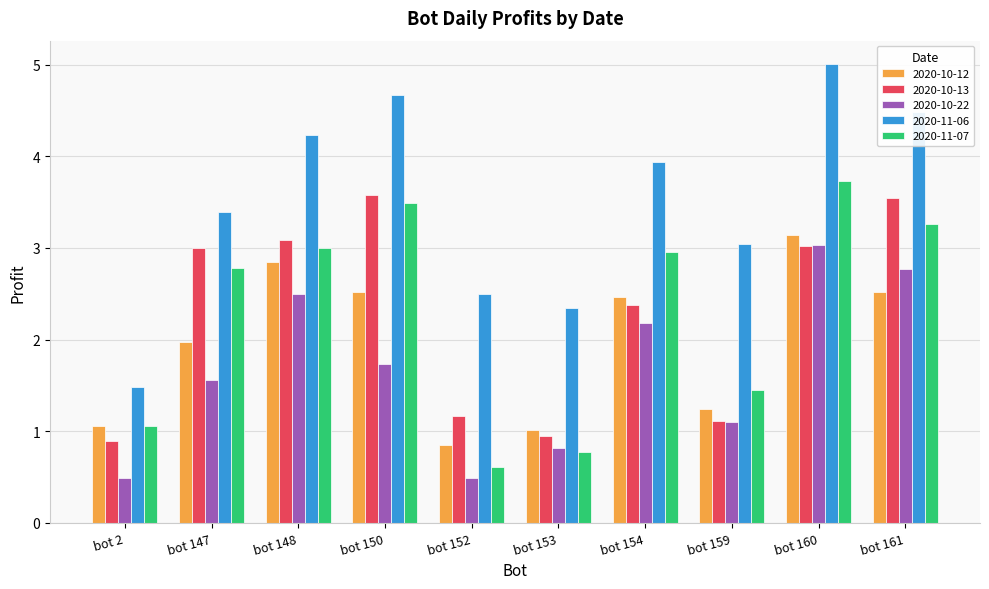

The 2020-10-13 series shows 1.2 at bot 2. True or false?

False